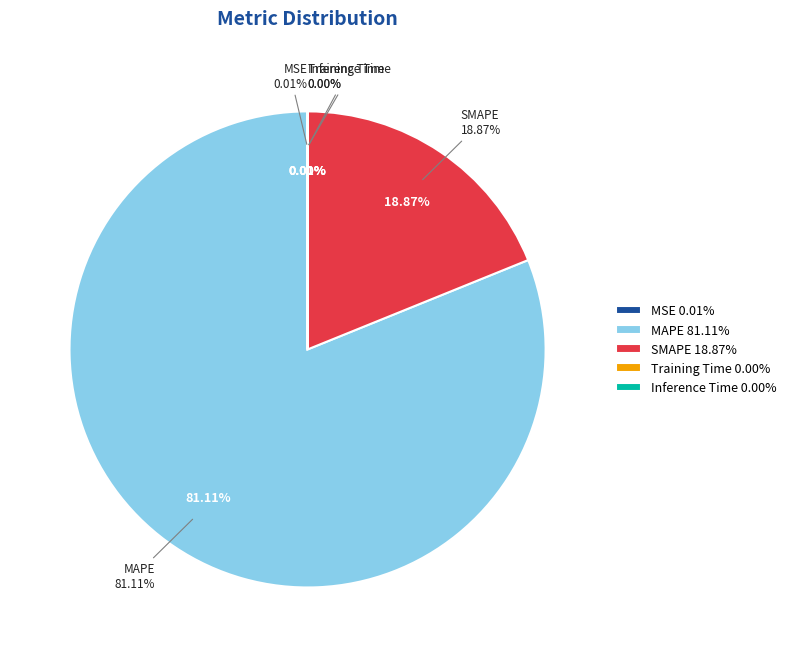

Does MSE represent more than half of the total?

No